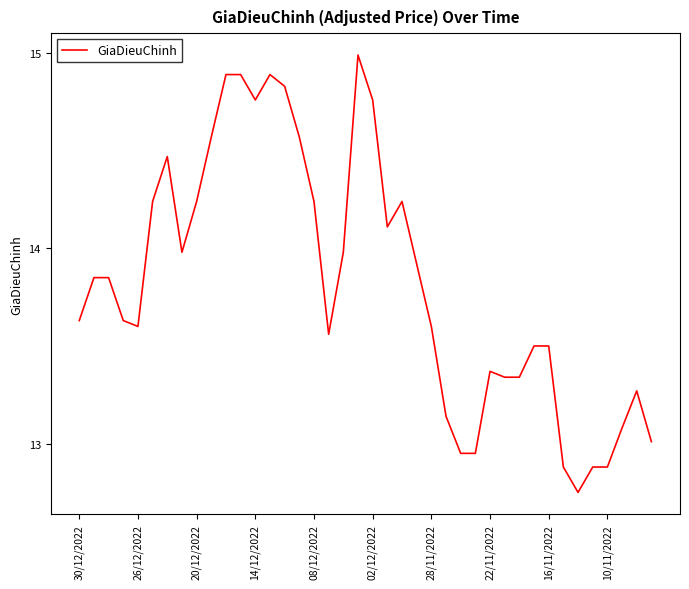

How many categories are shown in the chart?

40